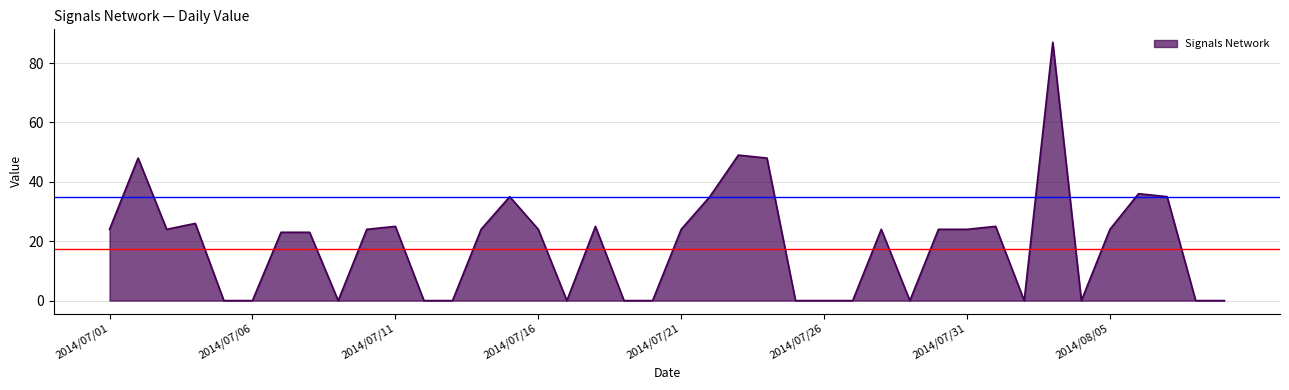

What is the difference between the maximum and minimum values?

87